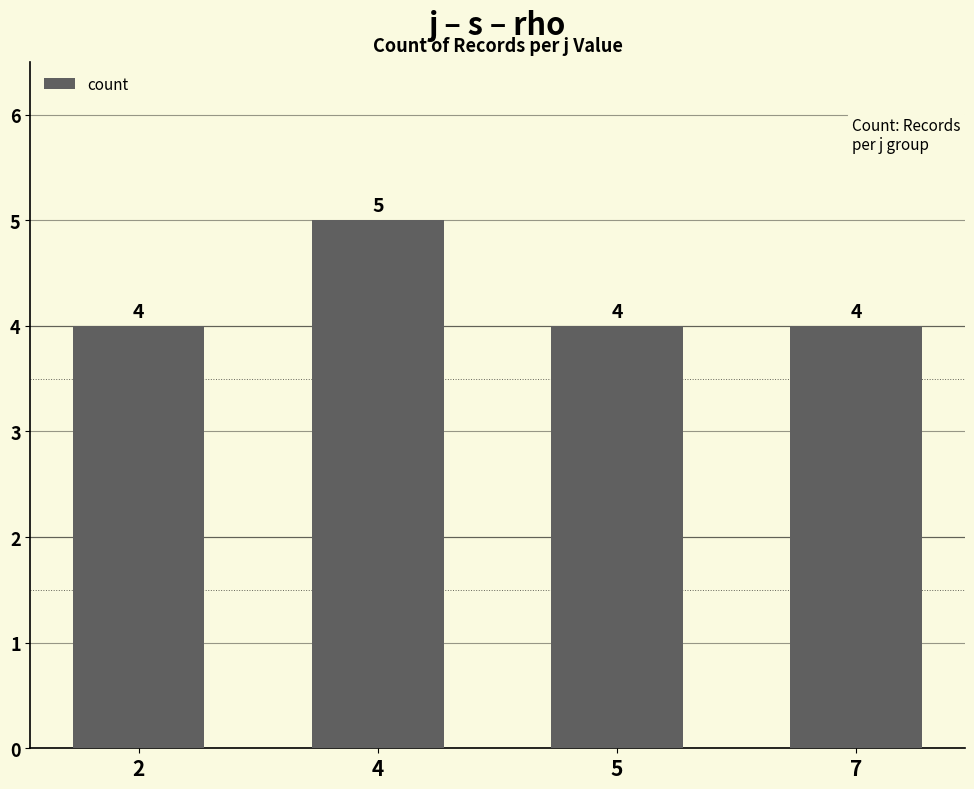

True or false: the data shows 2 at 5.

False